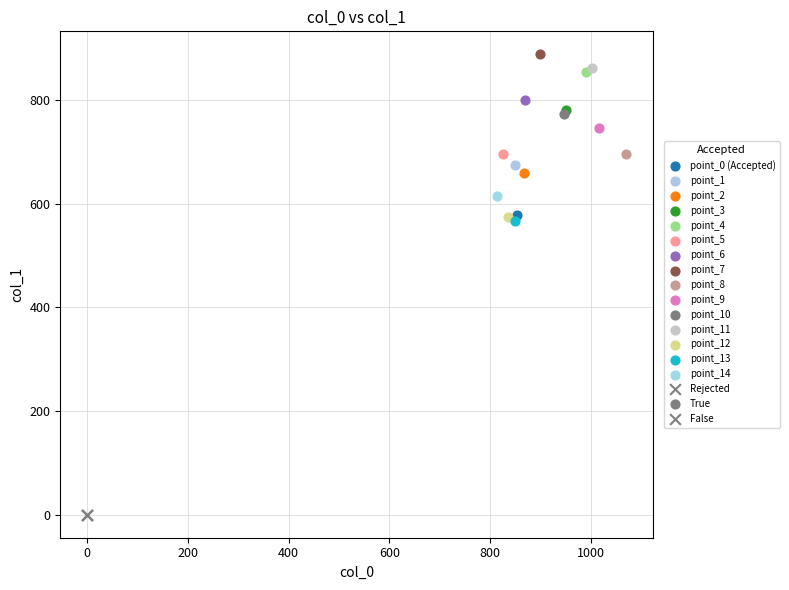

Which series contains the highest Y value?

point_7